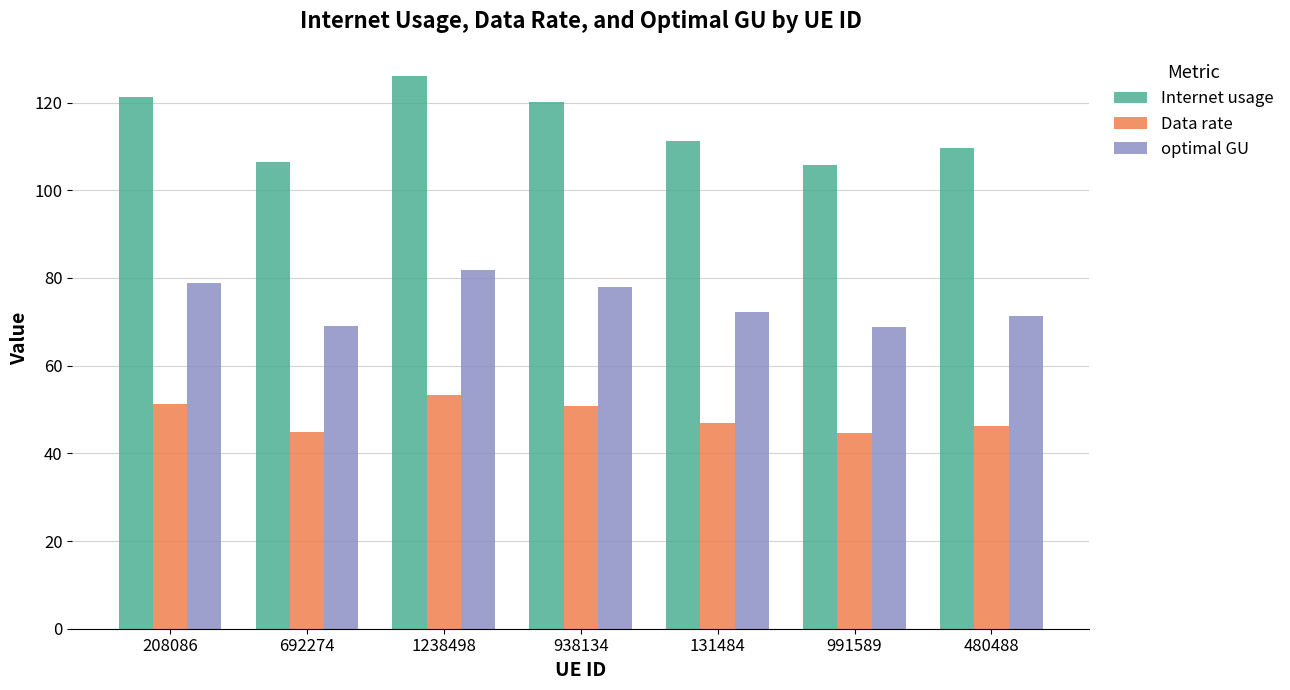

How many groups of bars are there?

7